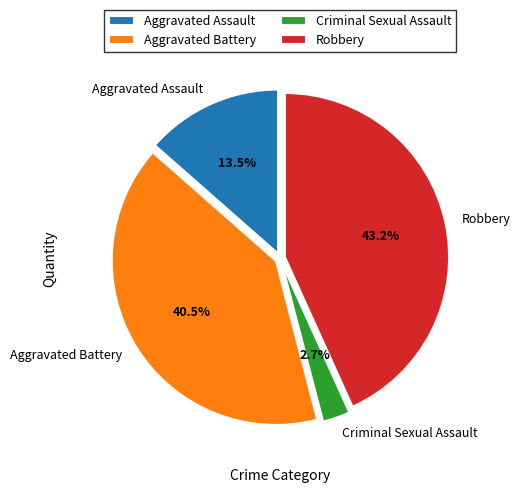

Combined, what portion of the pie is Robbery and Aggravated Battery?

83.8%